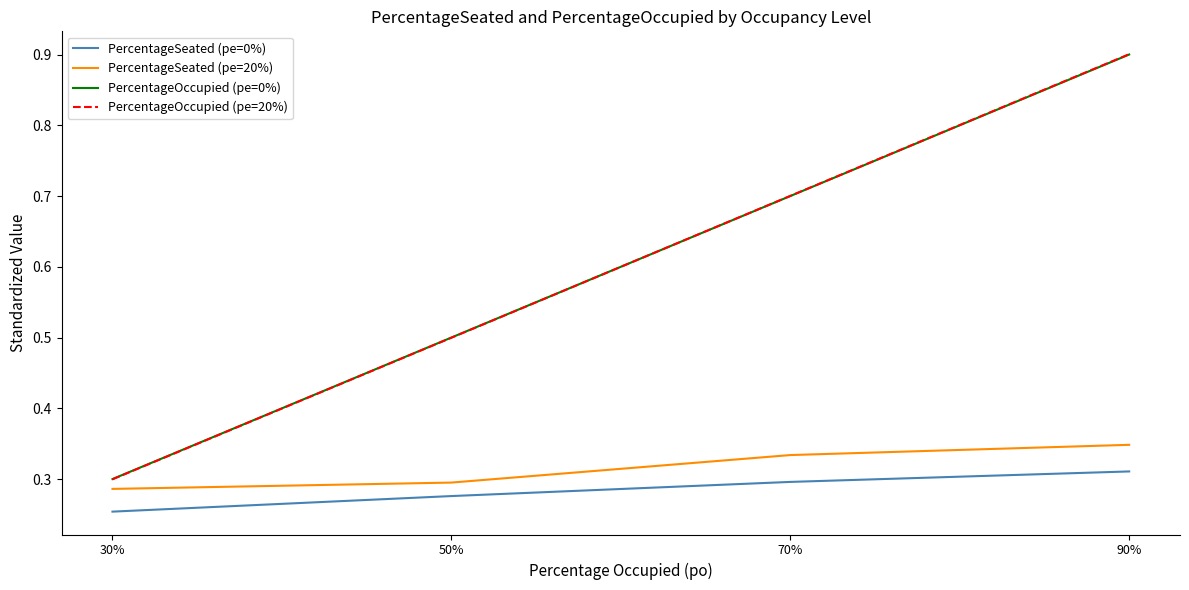

What value does the PercentageOccupied (pe=0%) series have at 90%?

0.9